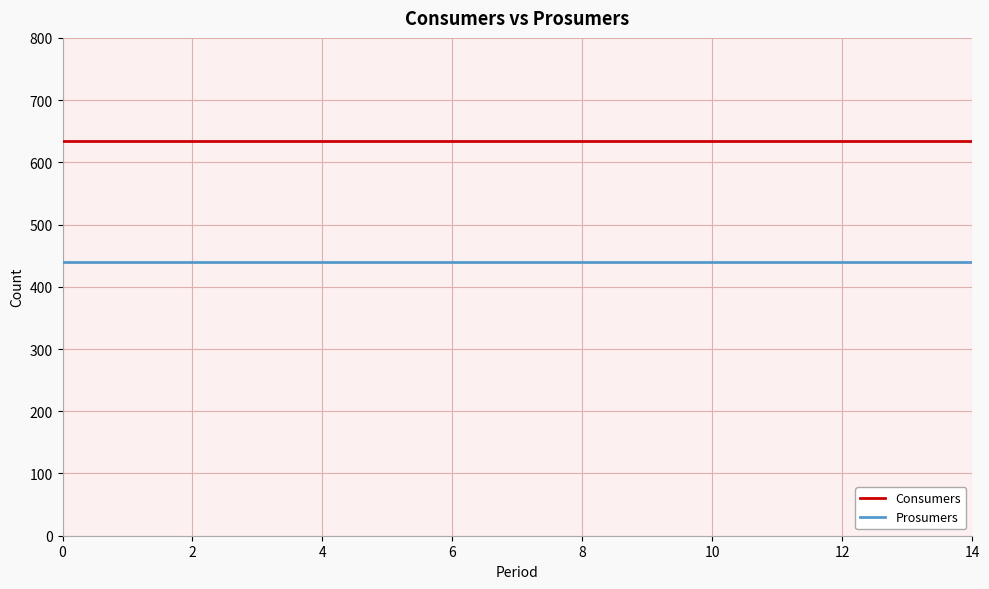

List the series in order of their overall mean, highest first.

Consumers, Prosumers